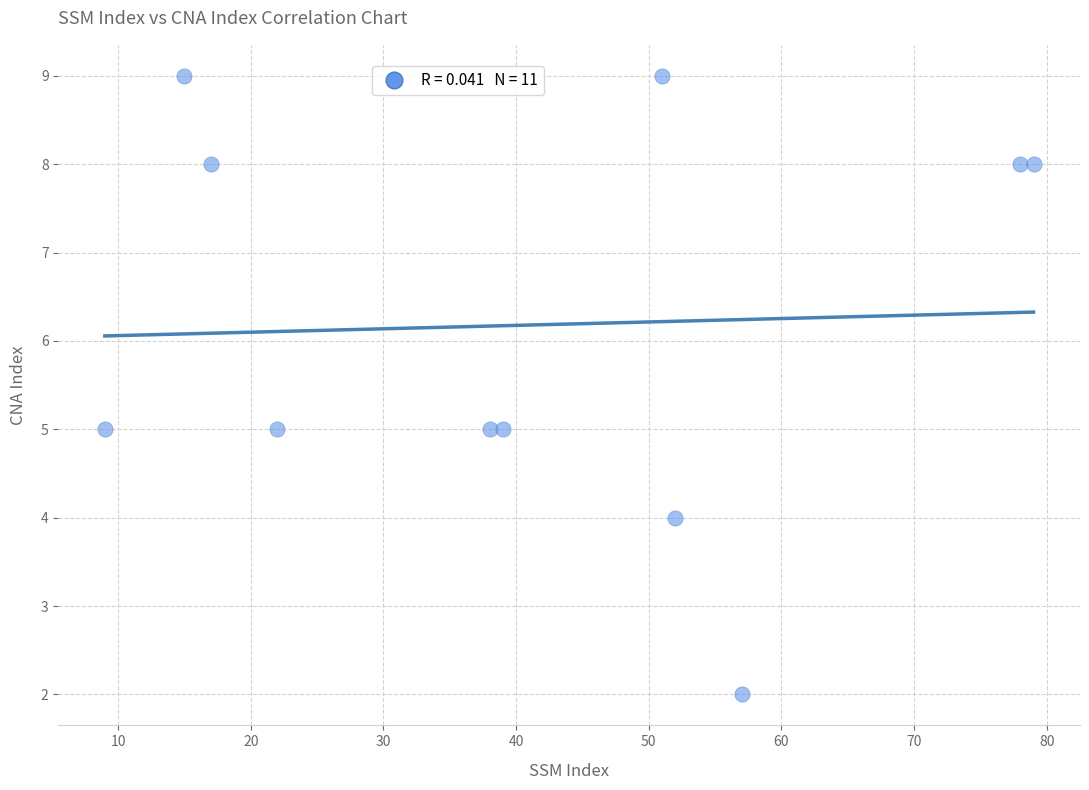

What is the average X value?

42